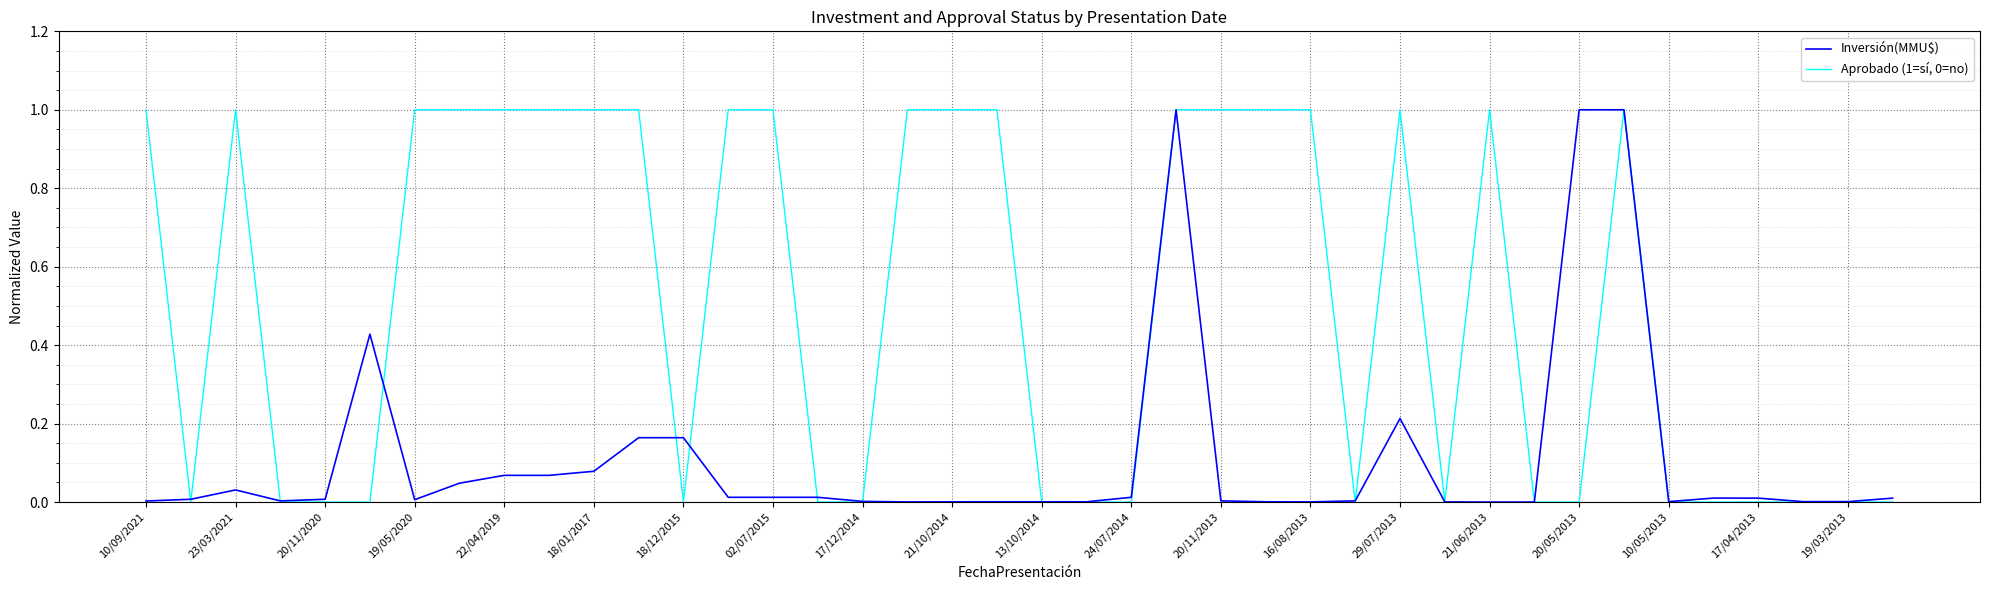

What is the maximum value shown in the chart?

1.0